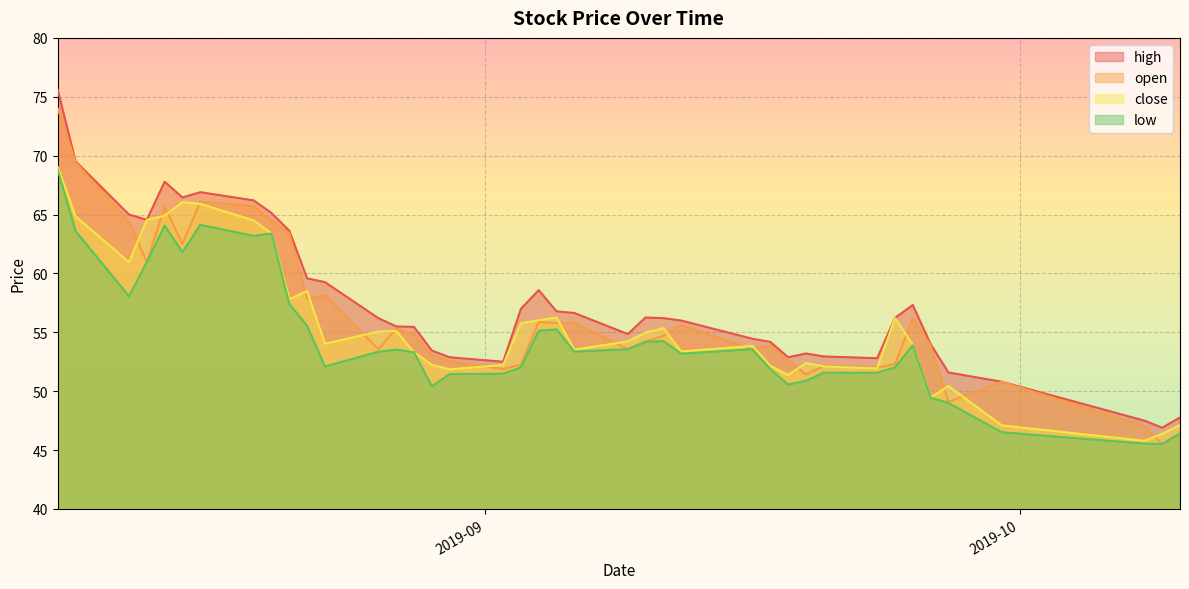

Reading right to left, list all the values displayed in this chart.

close: 47.1	46.4	45.8	47.1	50.4	49.5	54.0	56.2	51.9	52.1	52.4	51.4	52.1	53.8	53.4	55.4	55.0	54.2	53.5	56.3	56.0	55.8	52.2	51.9	52.2	53.3	55.1	55.1	54.0	58.5	57.8	63.4	64.5	65.9	66.0	64.9	64.5	61.0	64.8	69.0
high: 47.8	46.9	47.5	50.8	51.6	54.0	57.3	56.2	52.8	53.0	53.2	52.9	54.2	54.5	56.0	56.2	56.3	54.9	56.6	56.8	58.6	57.0	52.5	52.9	53.5	55.5	55.5	56.2	59.3	59.6	63.6	65.1	66.2	66.9	66.5	67.8	64.5	65.0	69.5	75.6
low: 46.4	45.5	45.5	46.5	49.0	49.5	53.9	52.0	51.6	51.6	50.9	50.6	51.9	53.6	53.2	54.2	54.2	53.6	53.4	55.2	55.1	52.0	51.5	51.5	50.4	53.3	53.5	53.4	52.1	55.5	57.4	63.4	63.2	64.1	61.8	64.1	61.0	58.1	63.6	68.8
open: 46.4	45.5	47.0	50.8	49.1	53.9	56.2	52.3	52.0	52.1	51.4	52.7	53.9	53.6	55.6	54.7	54.2	53.6	55.8	55.8	55.9	52.2	51.9	52.5	53.0	54.8	55.3	53.6	58.2	57.9	63.4	64.5	65.7	66.1	62.5	65.7	61.0	64.4	69.5	74.0